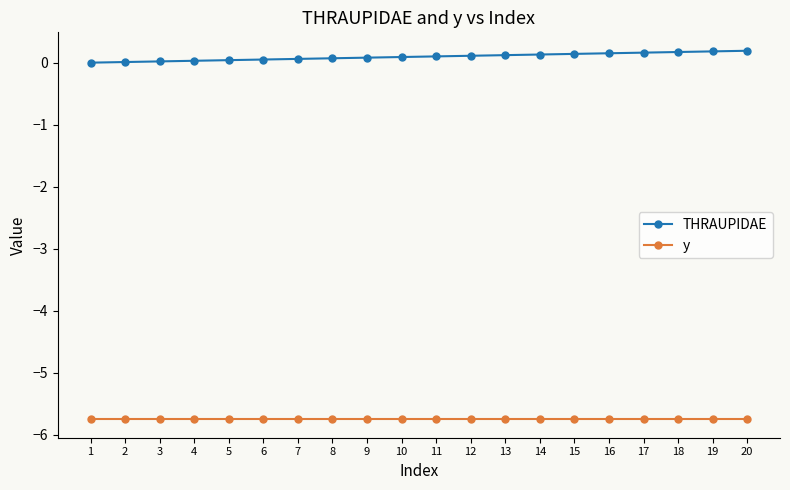

The y series shows -2.9 at 18. True or false?

False